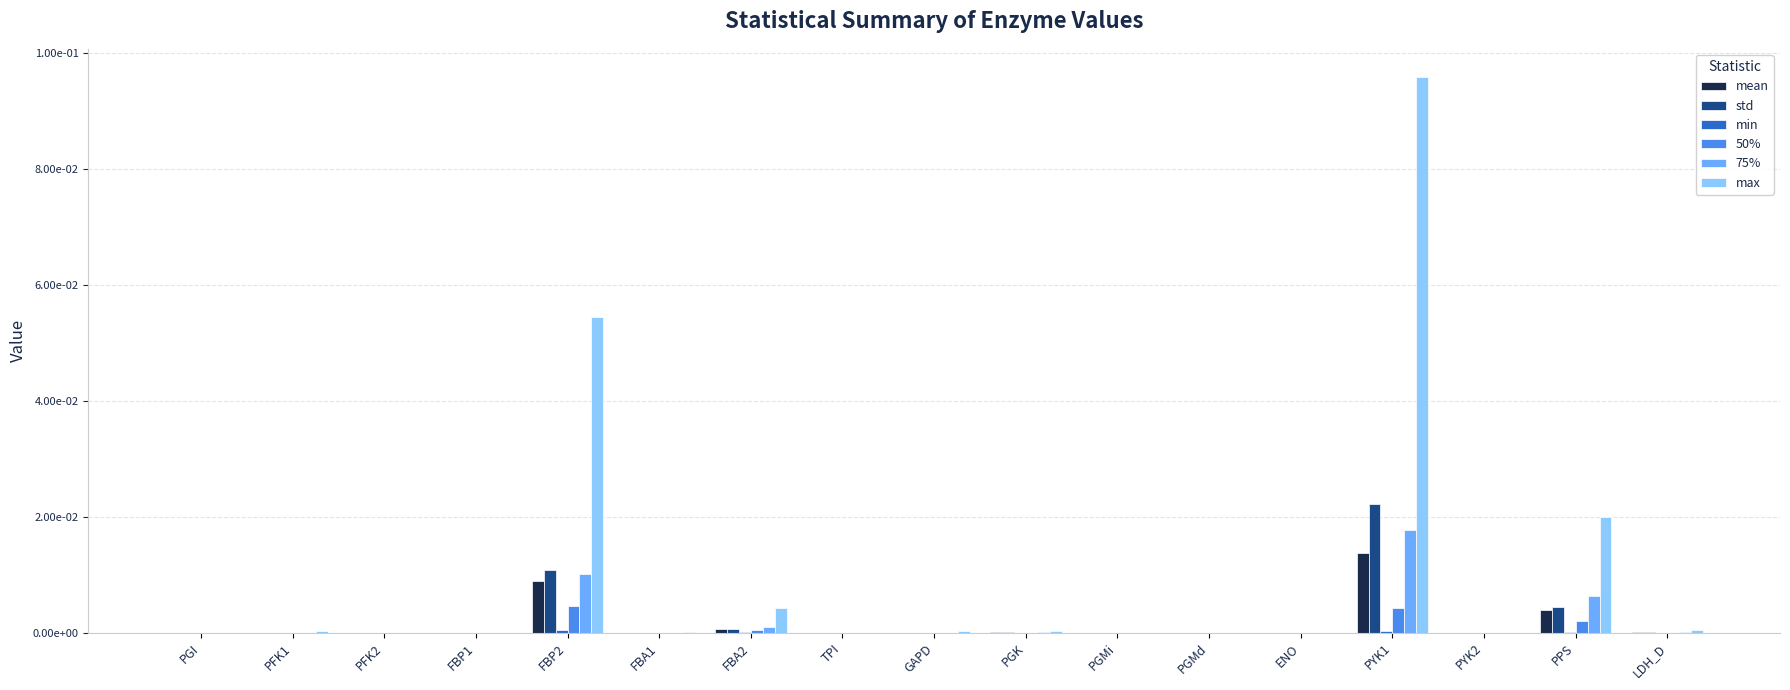

At which label is min closest to 0?

PFK2